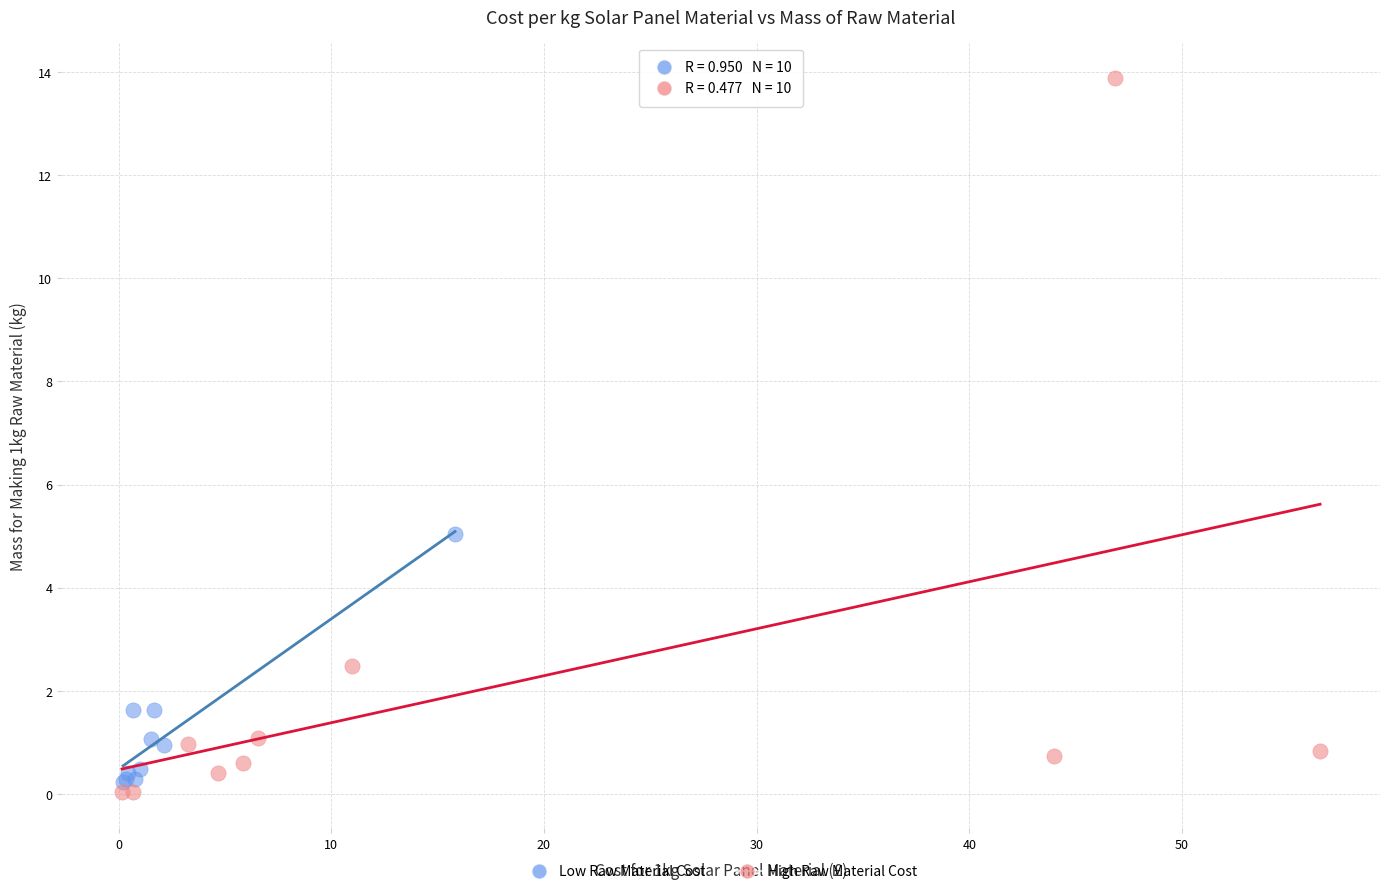

Which series reaches the maximum Y coordinate?

High Raw Material Cost